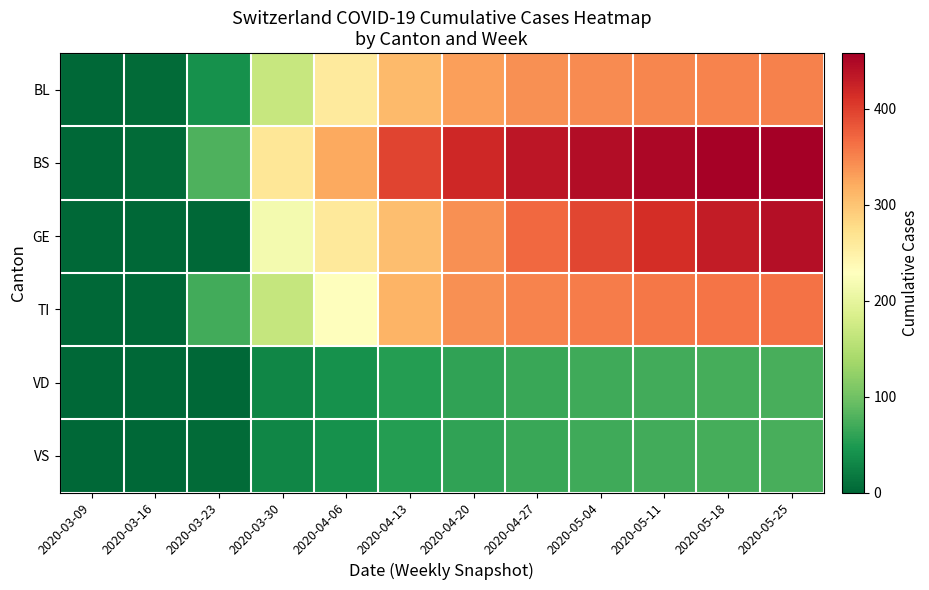

At how many categories does at least one series exceed 121?

9